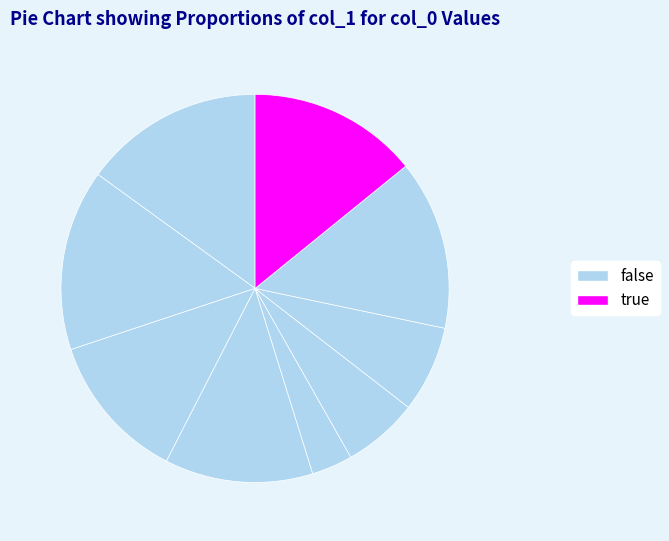

How many segments does this pie chart have?

9